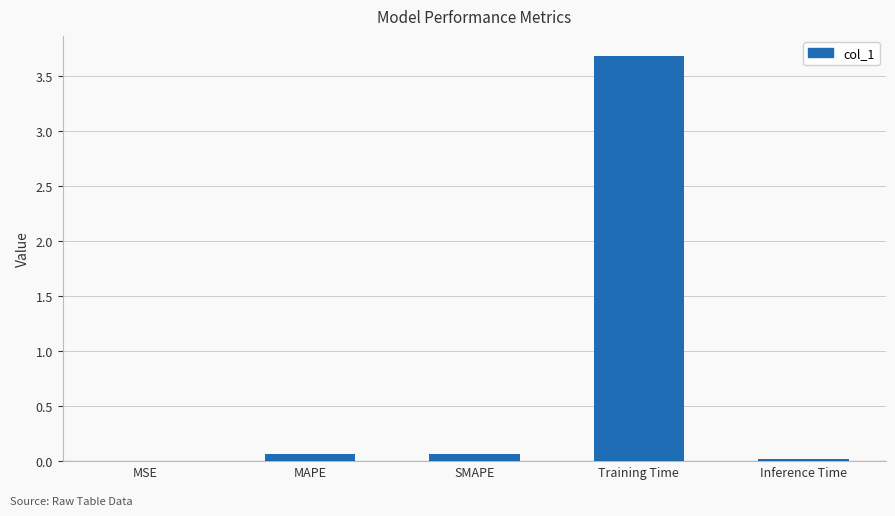

What is the maximum value shown in the chart?

3.7